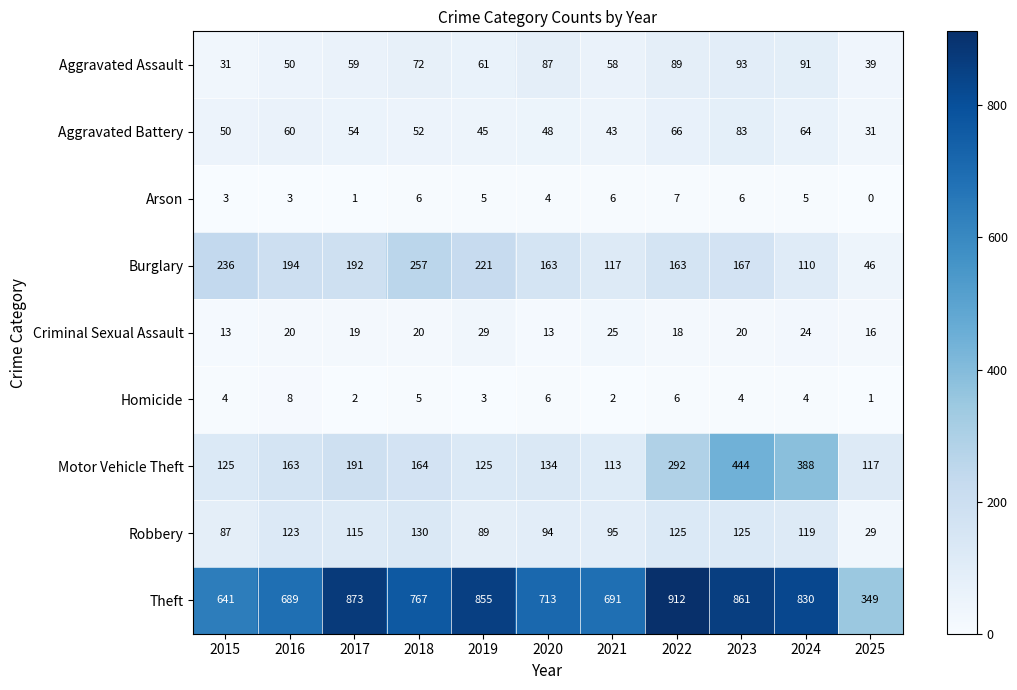

The Theft series shows 855 at 2019. True or false?

True